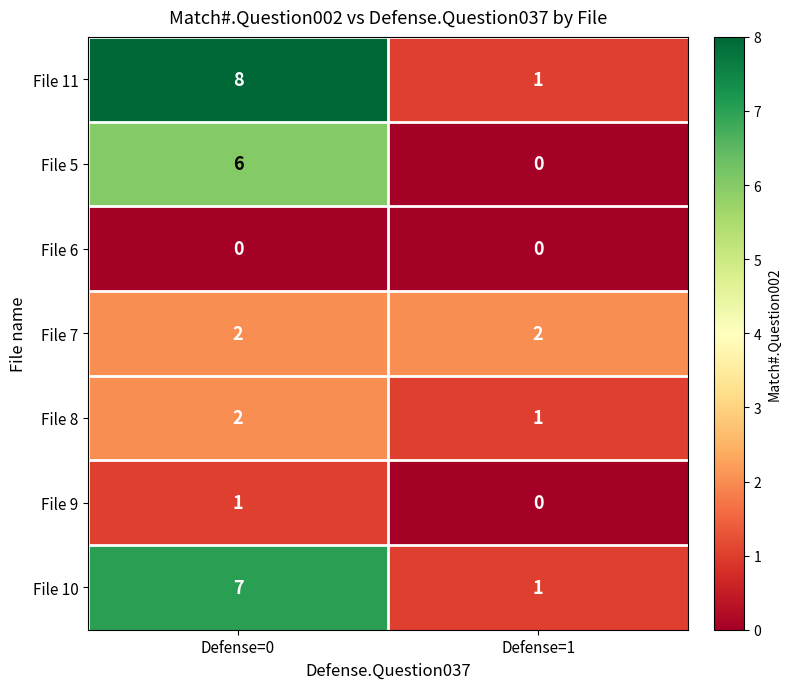

At which label does File 9 reach its minimum?

Defense=1